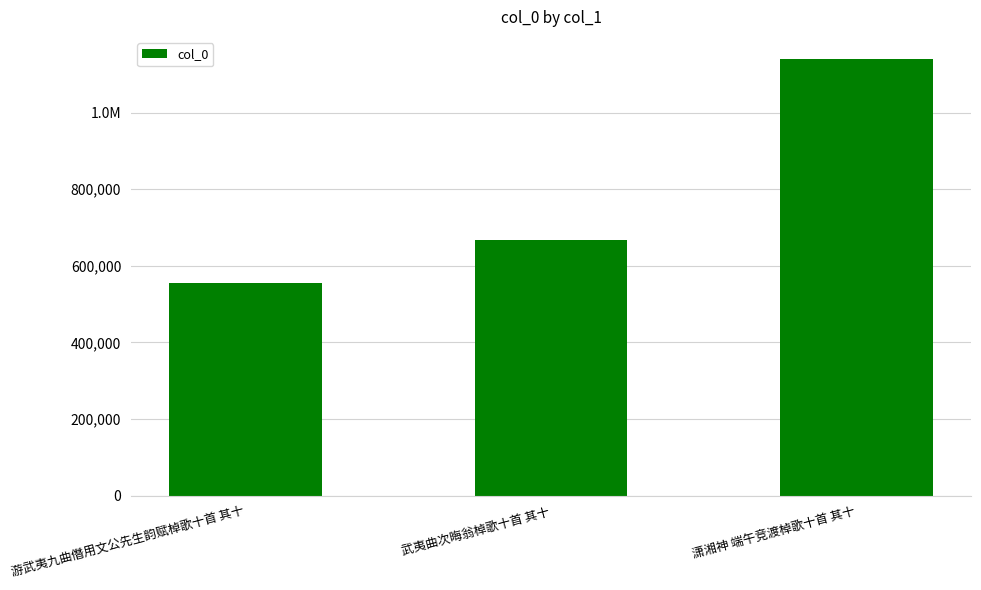

What is the smallest value displayed?

555196